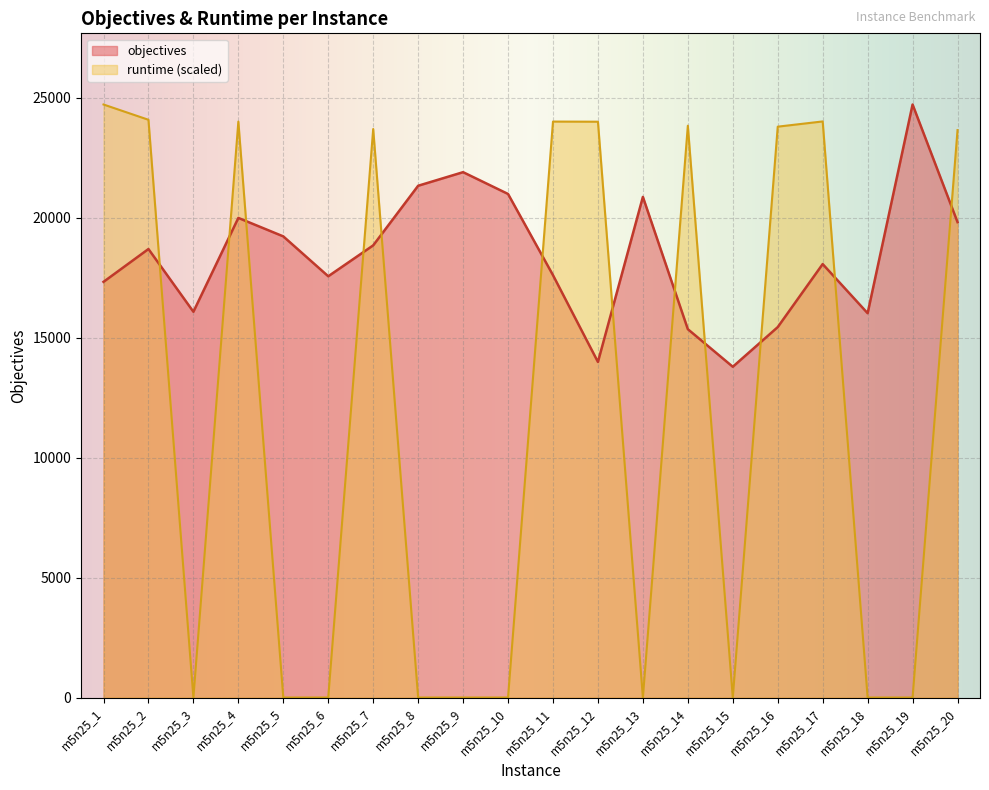

True or false: runtime has a value of 15303.3 at m5n25_15.

False